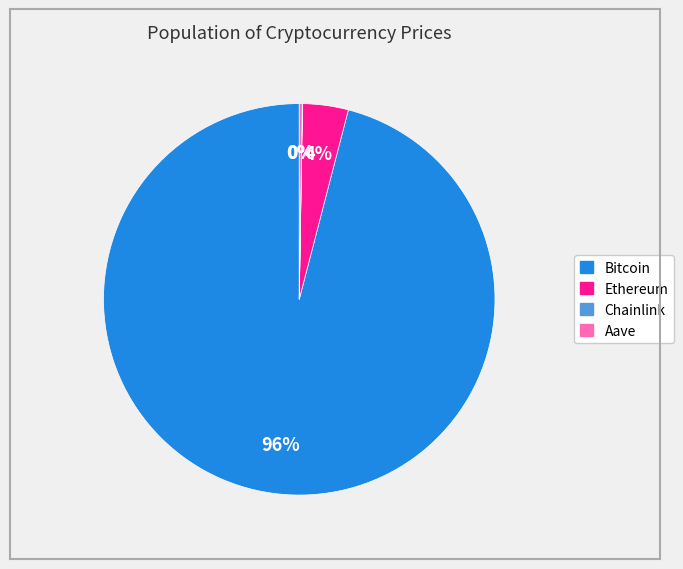

What percentage is the Bitcoin slice, to the nearest percent?

96%